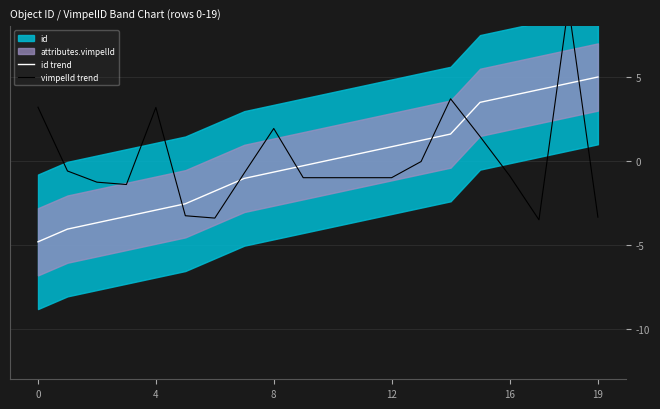

Reading right to left, list all the values displayed in this chart.

id trend: 5.0	4.6	4.2	3.8	3.5	1.6	1.2	0.8	0.5	0.1	-0.3	-0.7	-1.1	-1.8	-2.6	-2.9	-3.3	-3.7	-4.1	-4.8
vimpelId trend: -3.4	9.2	-3.5	-0.9	1.4	3.7	-0.1	-1.0	-1.0	-1.0	-1.0	1.9	-0.7	-3.4	-3.3	3.2	-1.4	-1.3	-0.6	3.2